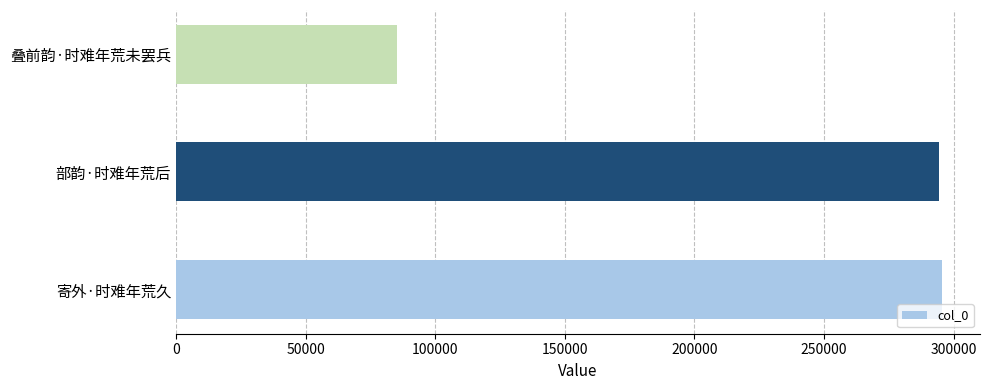

Which has a higher value, 叠前韵·时难年荒未罢兵 or 寄外·时难年荒久?

寄外·时难年荒久